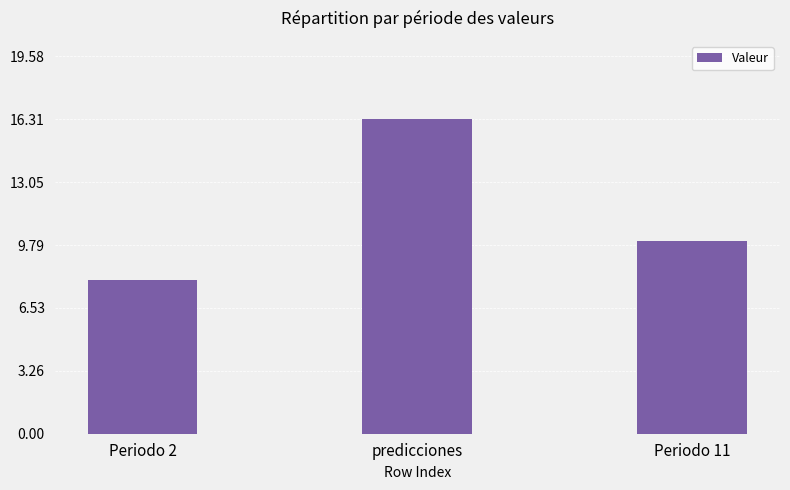

Reading left to right, transcribe all the data shown in this chart.

8.0	16.3	10.0